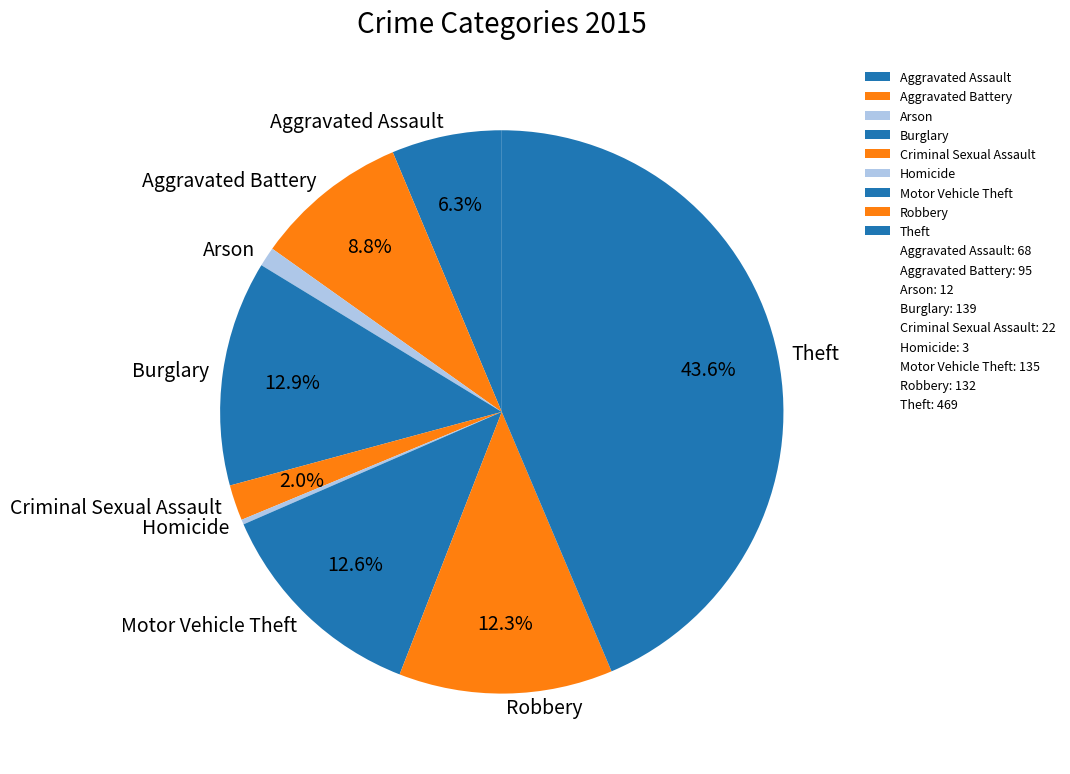

To the nearest percent, what portion does Robbery represent?

12%